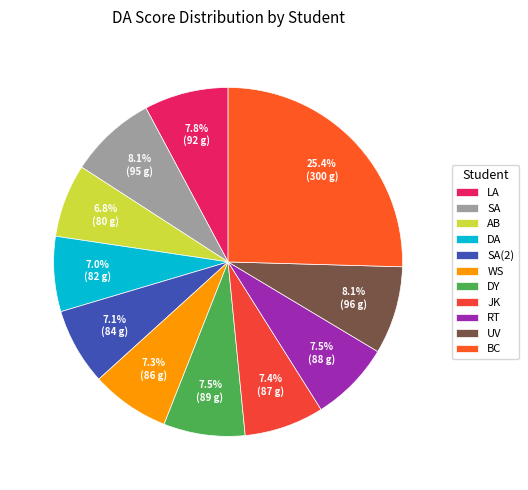

Is the sum of SA and AB greater than half?

No